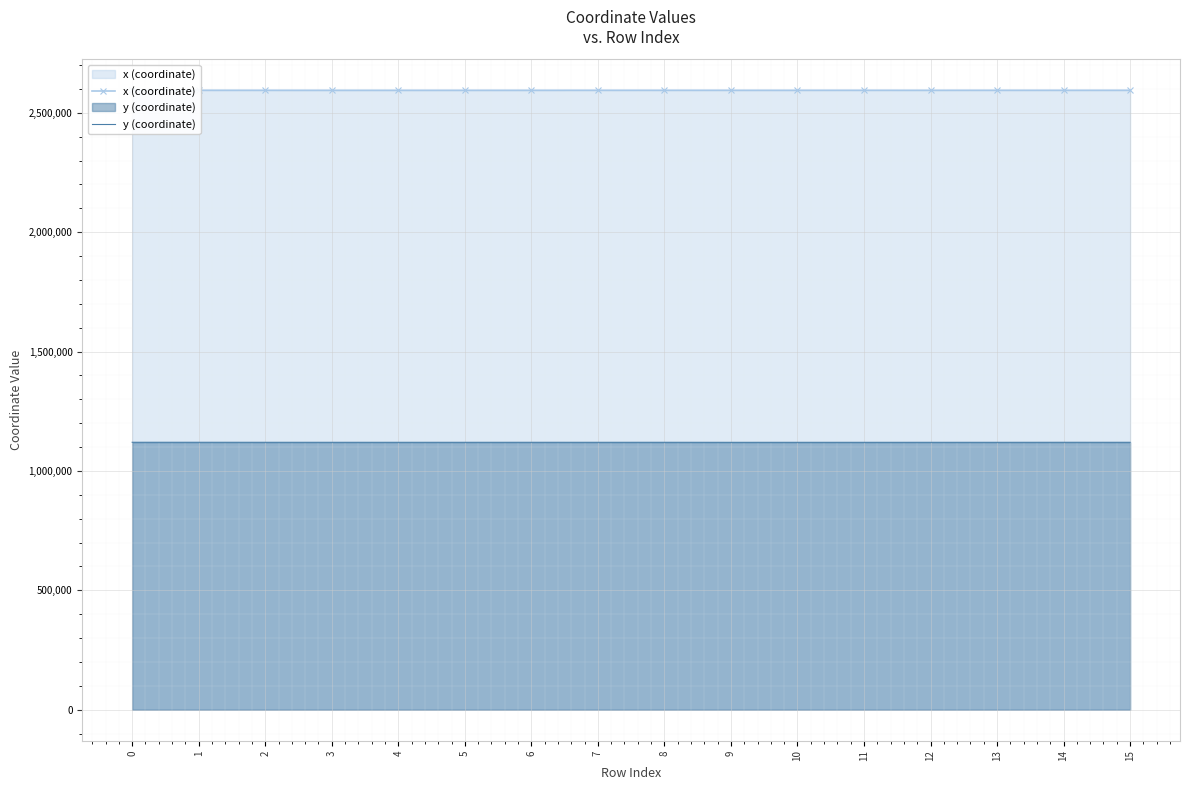

How many data points does each series have?

16